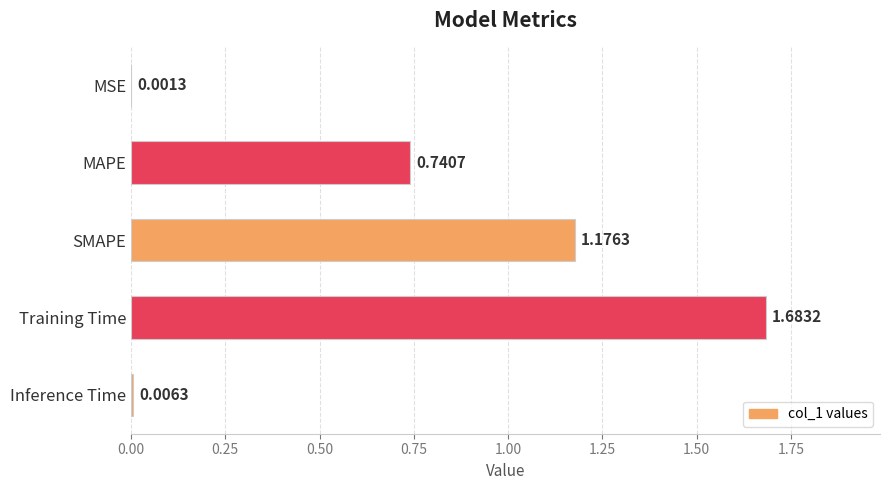

What is the change in value from Training Time to Inference Time?

-1.7